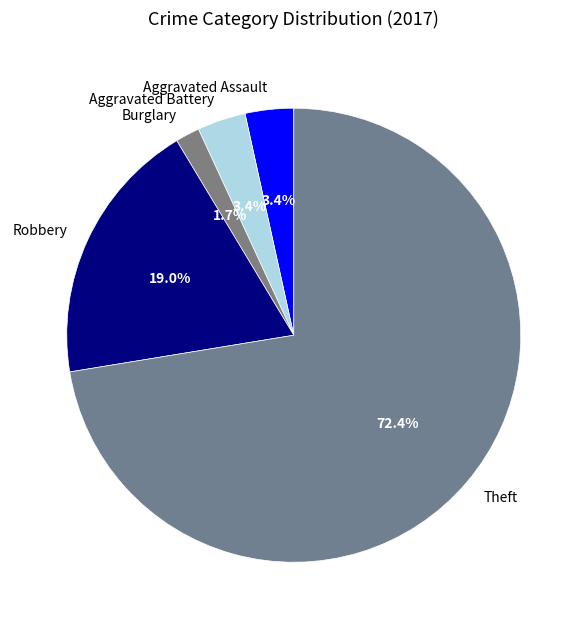

Which has a higher value, Theft or Aggravated Assault?

Theft